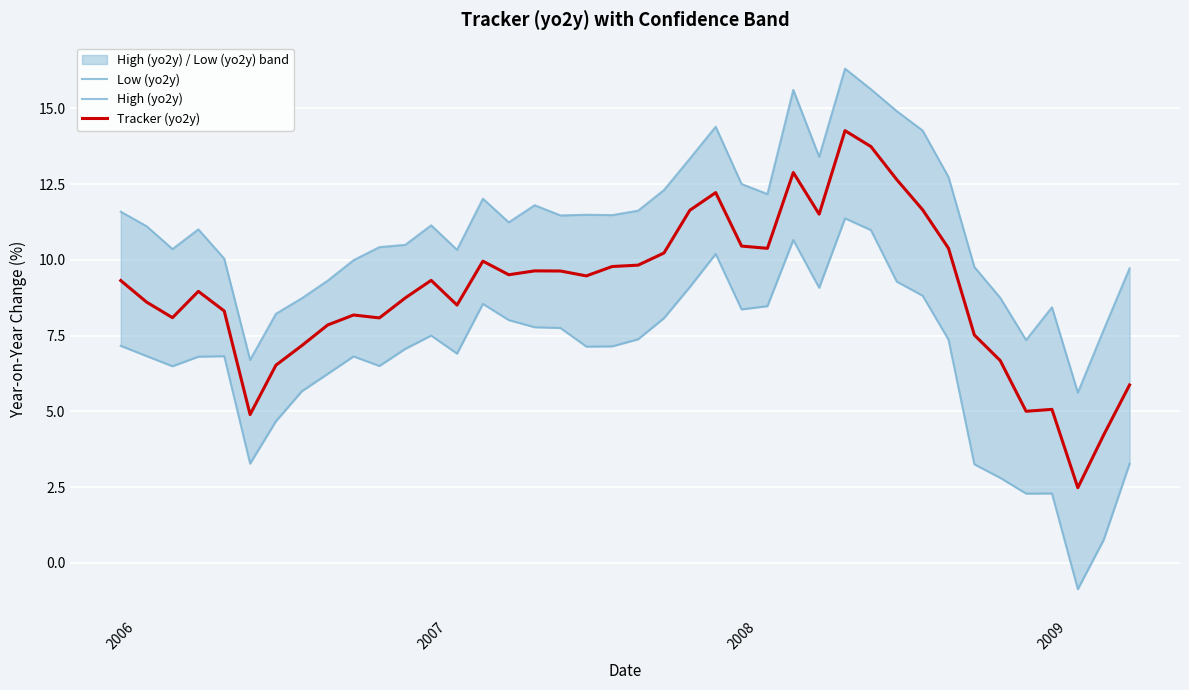

Which has a higher value, 31 or 38?

31